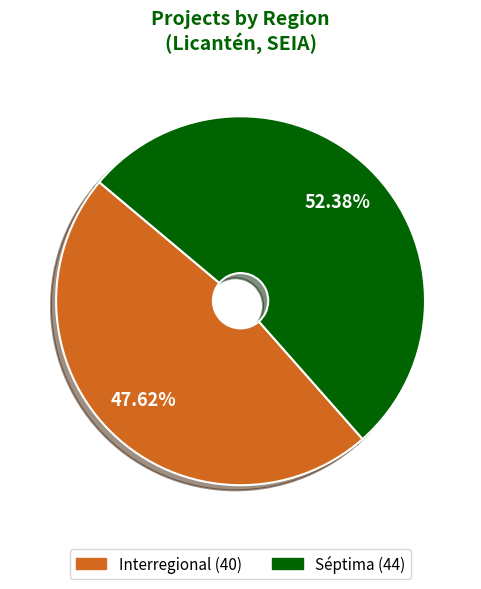

Which category has the biggest portion of the pie?

Séptima